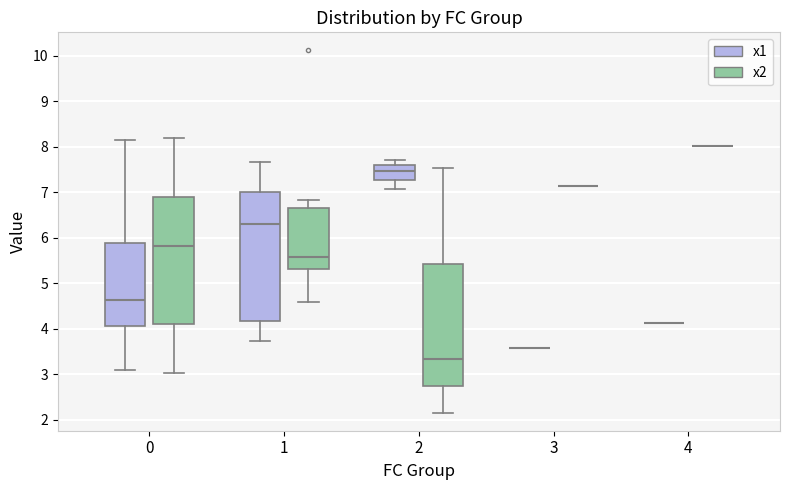

Where does the median line of the box for 1 (x2) sit on the y-axis? The values are not printed on the chart, so give them approximately, as read against the axis.

5.6